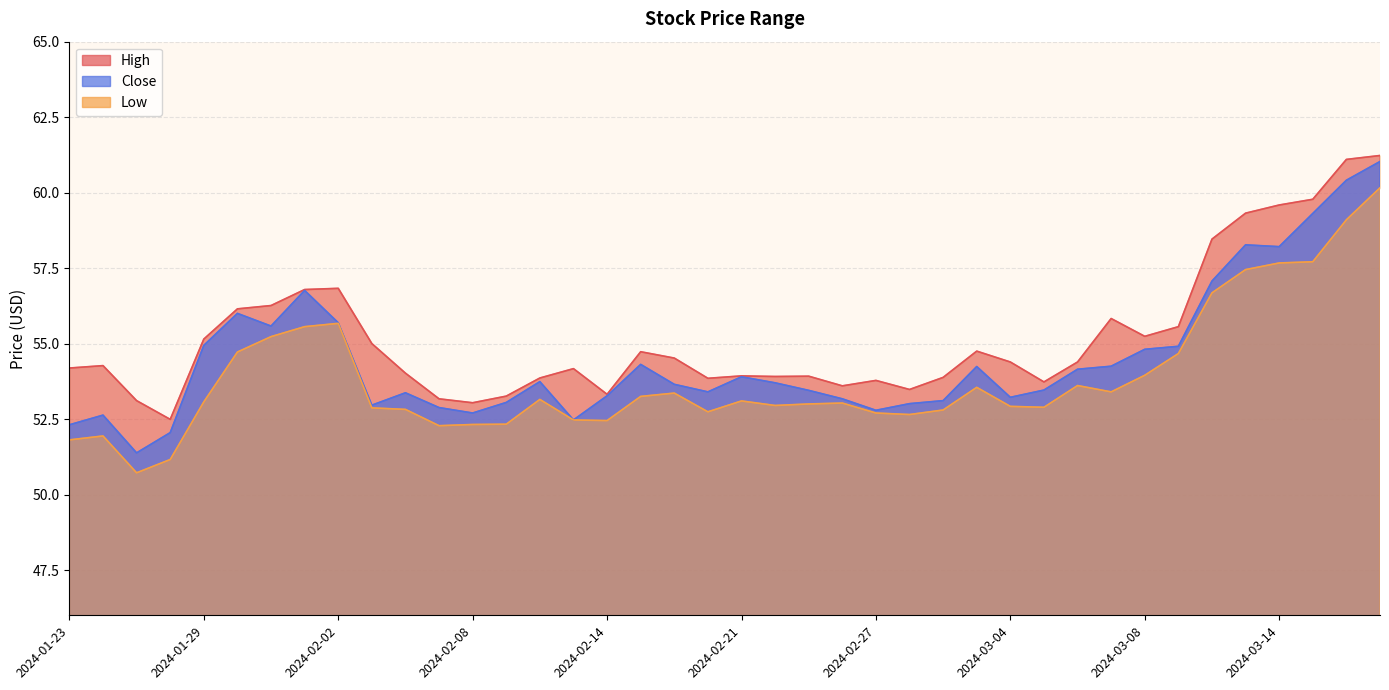

What is the value of the Close point at the 21st from the left?

53.9